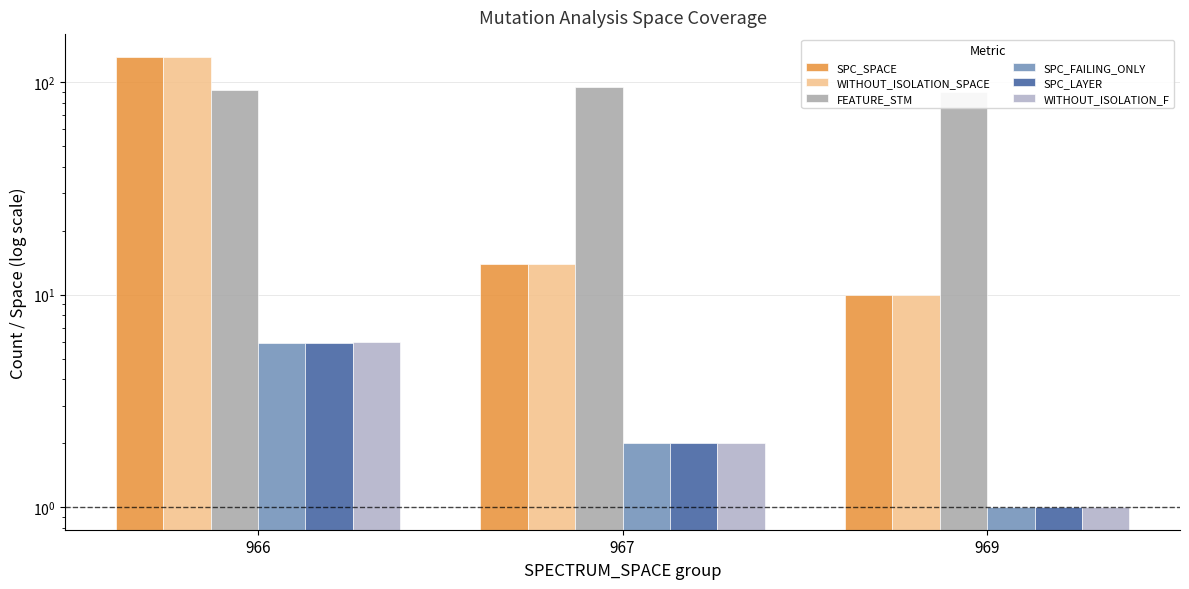

At which category is the sum across all series the highest?

966